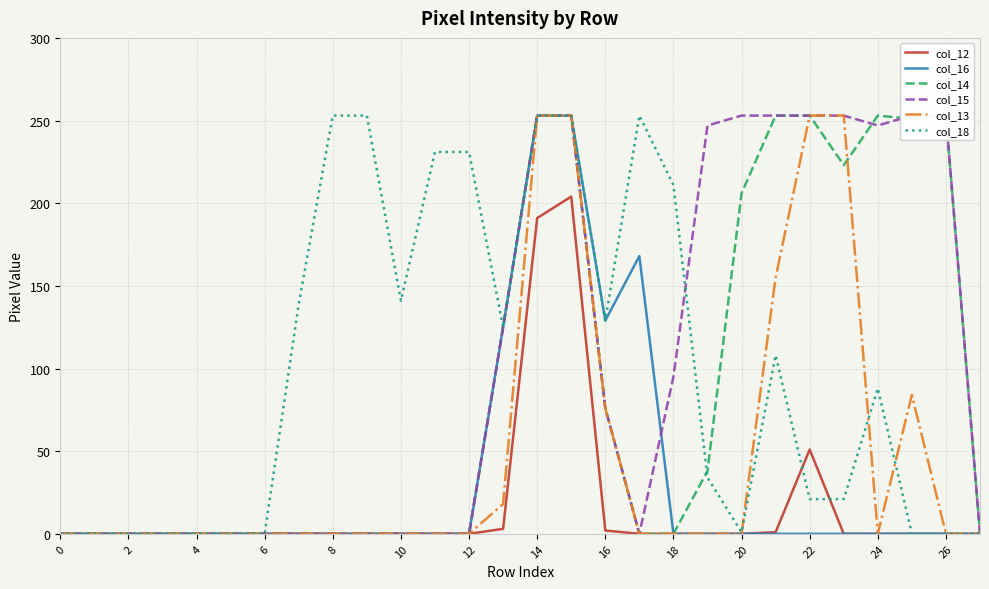

Is it true that col_18 equals 0 at 4?

True